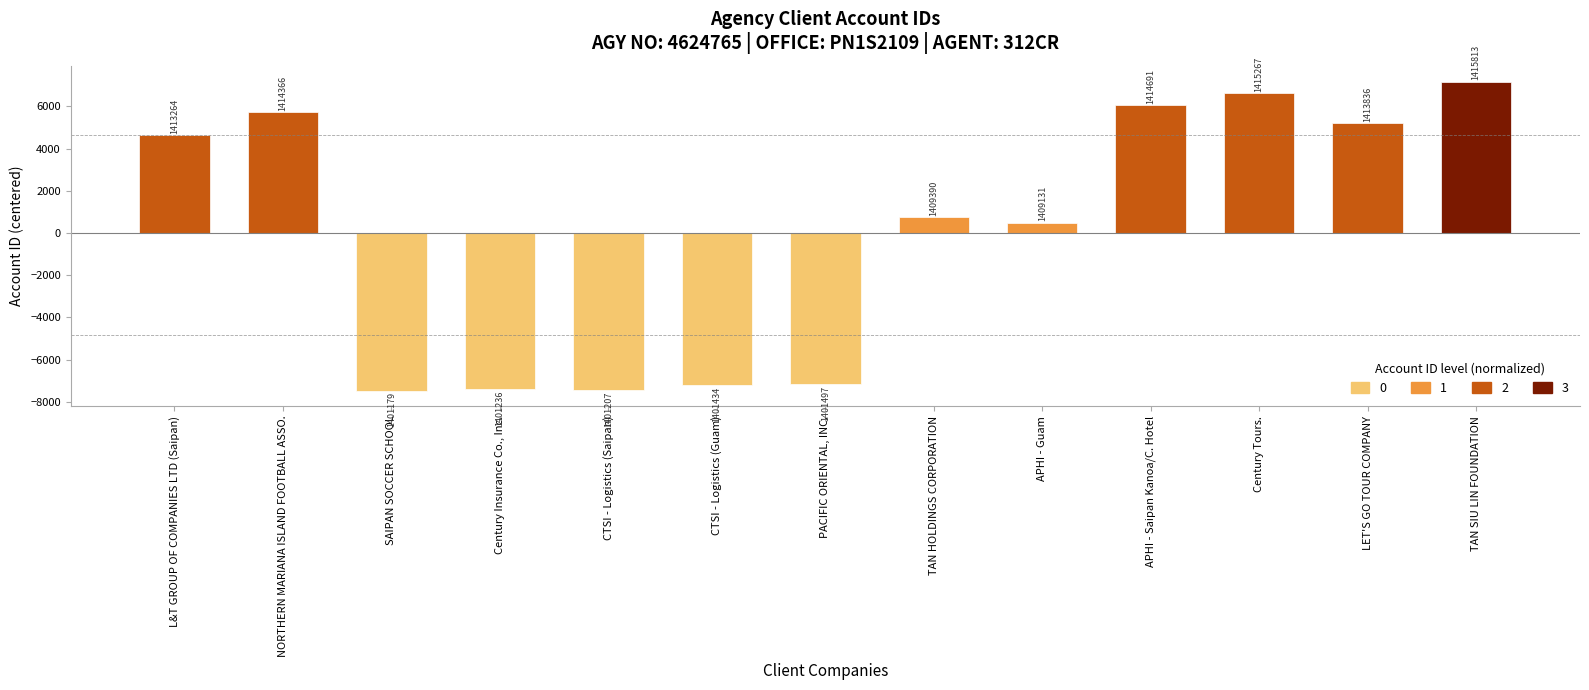

Does the chart contain any negative values?

Yes